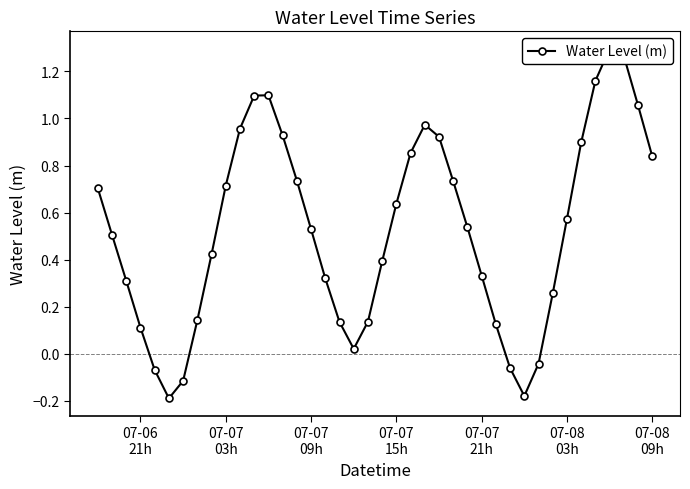

Is this an area chart (filled region under the line)?

No